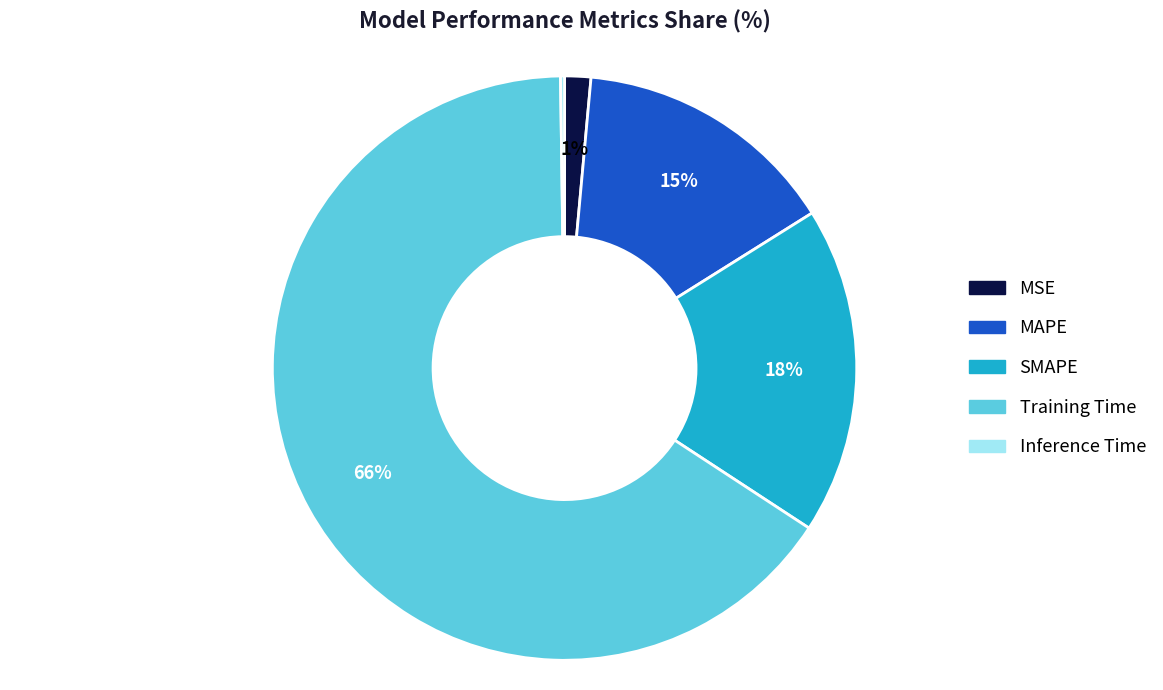

Which slice represents more than half of the pie?

Training Time